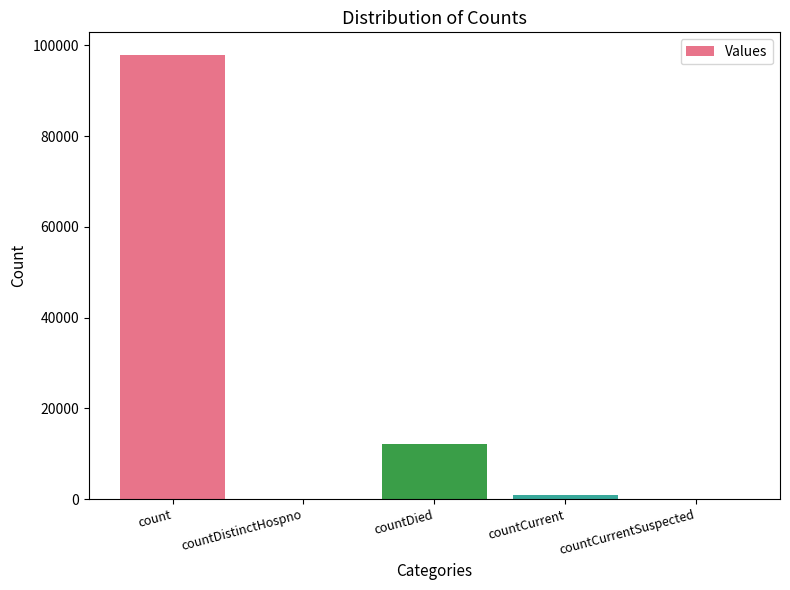

Which has a higher value, countDistinctHospno or countDied?

countDied